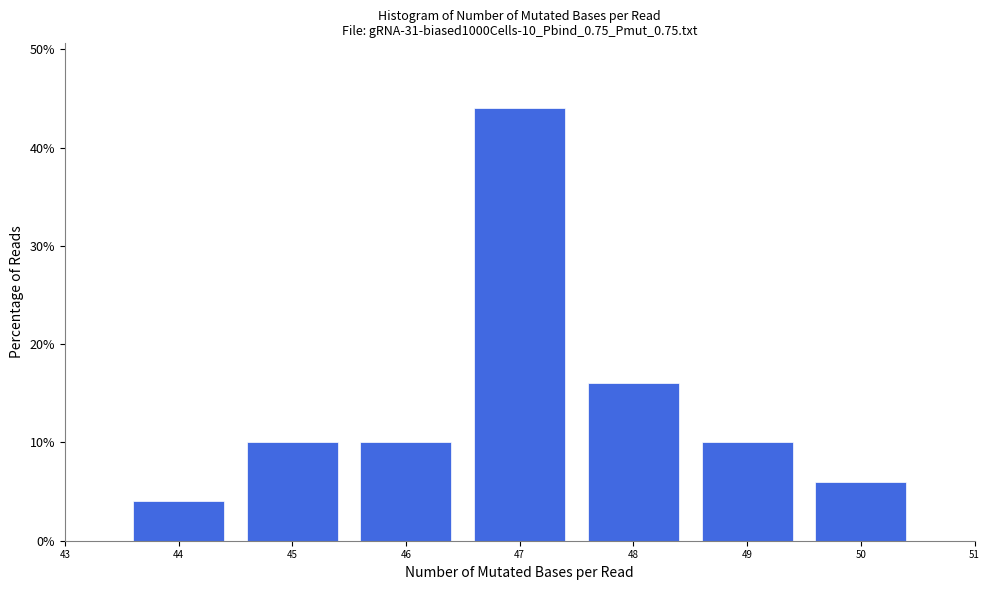

Reading left to right, list every bar in this chart as the range it spans on the x-axis followed by its height. The values are not printed on the chart, so give them approximately, as read against the axis.

43.5 to 44.5: 4
44.5 to 45.5: 10
45.5 to 46.5: 10
46.5 to 47.5: 44
47.5 to 48.5: 16
48.5 to 49.5: 10
49.5 to 50.5: 6